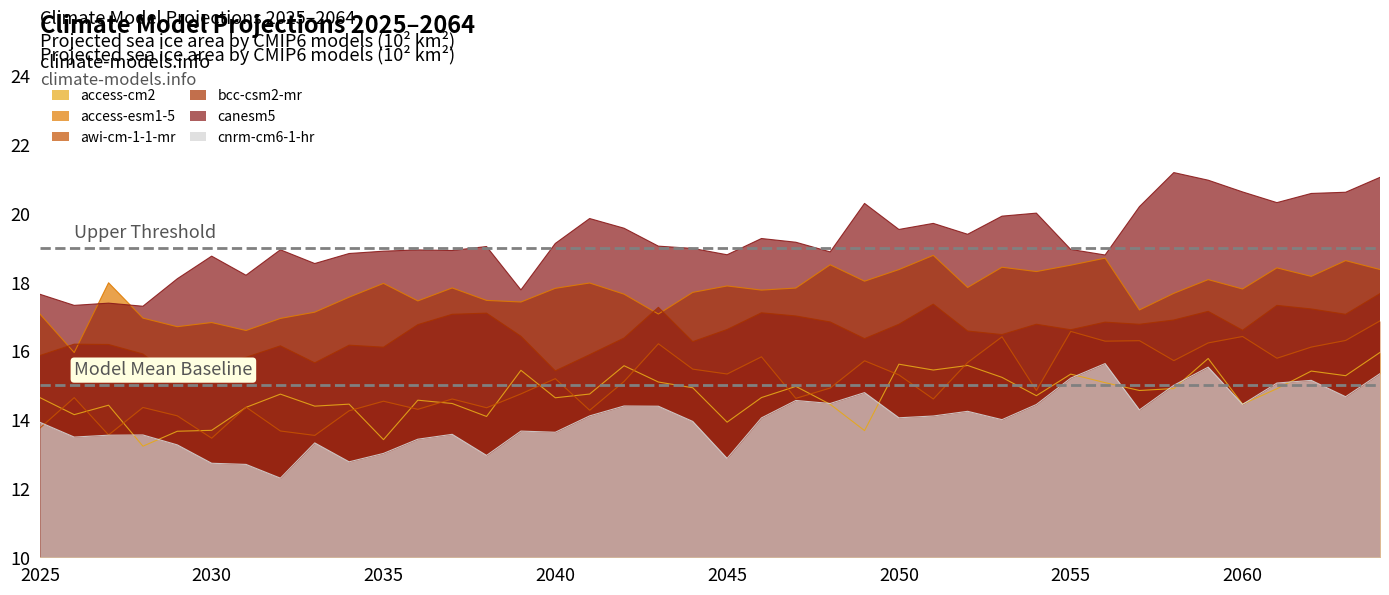

How many lines are shown in the chart?

6